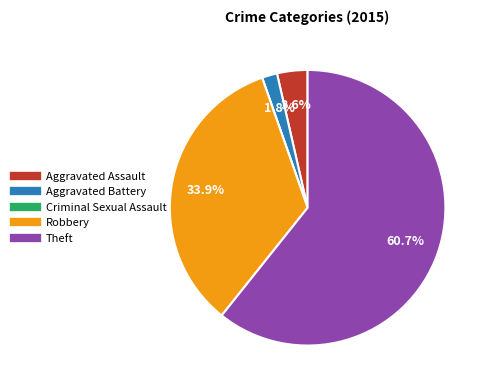

Does any single category account for the majority?

Yes